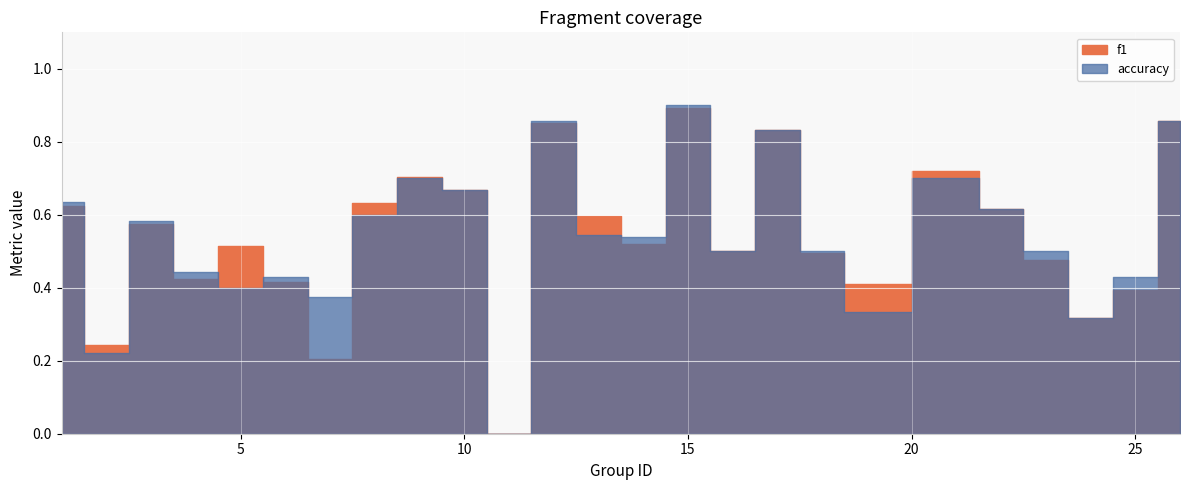

True or false: accuracy has more than 1 interior local peaks.

True